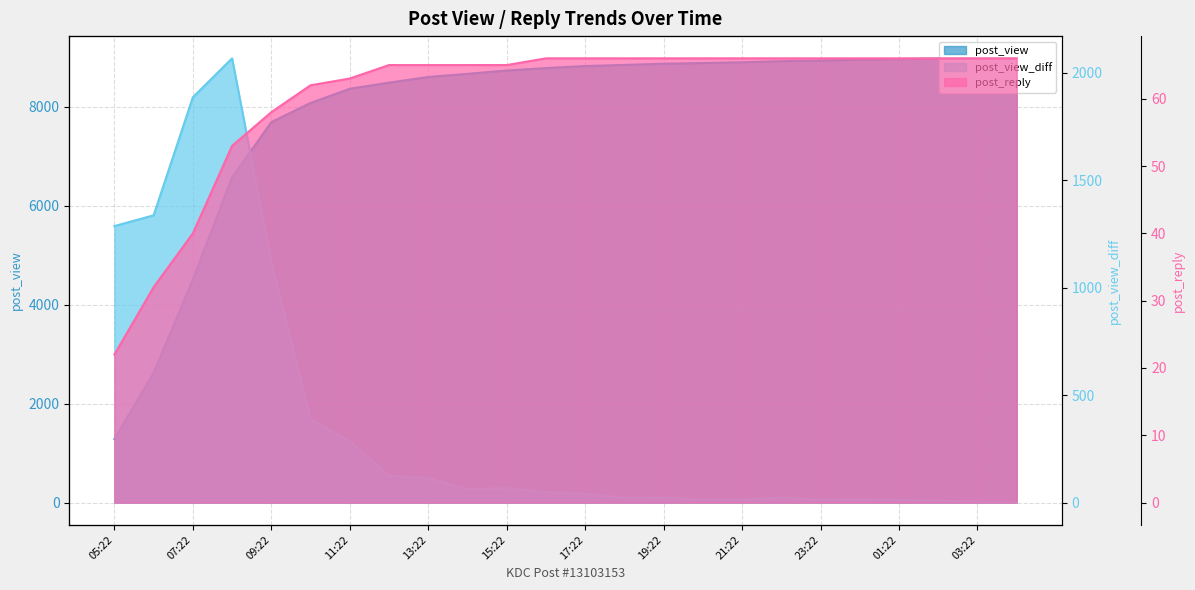

Rank the categories by post_view value from highest to lowest.

04:22, 03:22, 02:22, 01:22, 00:22, 23:22, 22:22, 21:22, 20:22, 19:22, 18:22, 17:22, 16:22, 15:22, 14:22, 13:22, 12:22, 11:22, 10:22, 09:22, 08:22, 07:22, 06:22, 05:22